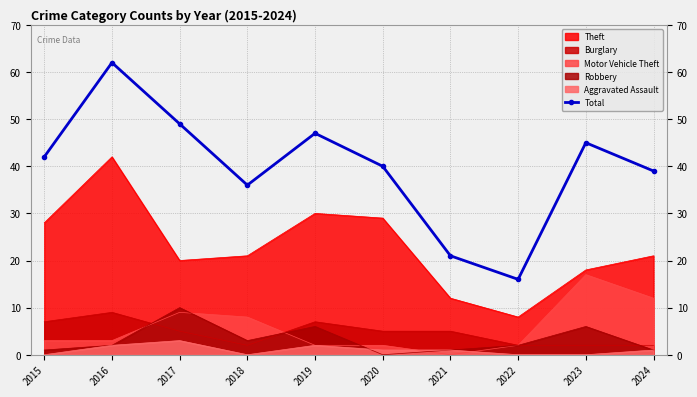

Where does the data first go above 42?

2016